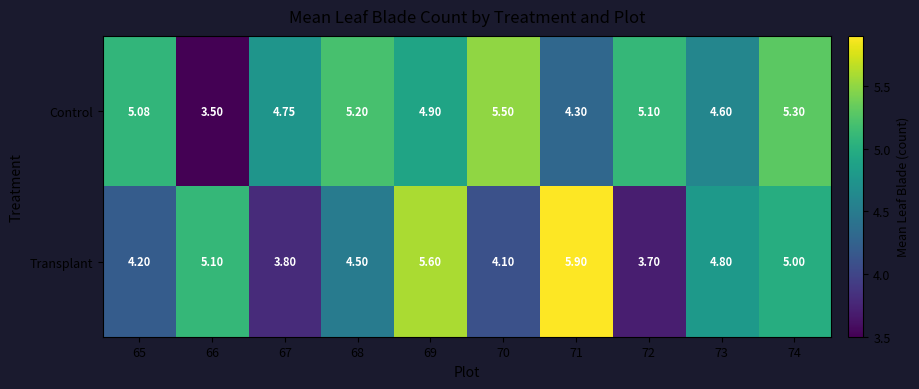

How many data points does each series have?

10